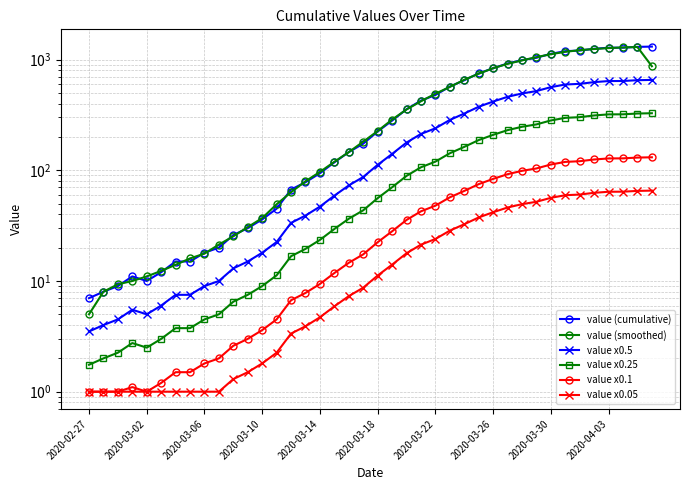

Reading left to right, transcribe all the data shown in this chart.

value (cumulative): 7.0	8.0	9.0	11.0	10.0	12.0	15.0	15.0	18.0	20.0	26.0	30.0	36.0	45.0	67.0	78.0	94.0	118.0	146.0	174.0	224.0	281.0	356.0	426.0	479.0	570.0	651.0	750.0	836.0	922.0	989.0	1039.0	1128.0	1191.0	1208.0	1252.0	1280.0	1282.0	1303.0	1311.0
value (smoothed): 5.0	8.0	9.3	10.0	11.0	12.3	14.0	16.0	17.7	21.3	25.3	30.7	37.0	49.3	63.3	79.7	96.7	119.3	146.0	181.3	226.3	287.0	354.3	420.3	491.7	566.7	657.0	745.7	836.0	915.7	983.3	1052.0	1119.3	1175.7	1217.0	1246.7	1271.3	1288.3	1298.7	871.3
value x0.5: 3.5	4.0	4.5	5.5	5.0	6.0	7.5	7.5	9.0	10.0	13.0	15.0	18.0	22.5	33.5	39.0	47.0	59.0	73.0	87.0	112.0	140.5	178.0	213.0	239.5	285.0	325.5	375.0	418.0	461.0	494.5	519.5	564.0	595.5	604.0	626.0	640.0	641.0	651.5	655.5
value x0.25: 1.8	2.0	2.2	2.8	2.5	3.0	3.8	3.8	4.5	5.0	6.5	7.5	9.0	11.2	16.8	19.5	23.5	29.5	36.5	43.5	56.0	70.2	89.0	106.5	119.8	142.5	162.8	187.5	209.0	230.5	247.2	259.8	282.0	297.8	302.0	313.0	320.0	320.5	325.8	327.8
value x0.1: 1.0	1.0	1.0	1.1	1.0	1.2	1.5	1.5	1.8	2.0	2.6	3.0	3.6	4.5	6.7	7.8	9.4	11.8	14.6	17.4	22.4	28.1	35.6	42.6	47.9	57.0	65.1	75.0	83.6	92.2	98.9	103.9	112.8	119.1	120.8	125.2	128.0	128.2	130.3	131.1
value x0.05: 1.0	1.0	1.0	1.0	1.0	1.0	1.0	1.0	1.0	1.0	1.3	1.5	1.8	2.2	3.4	3.9	4.7	5.9	7.3	8.7	11.2	14.1	17.8	21.3	24.0	28.5	32.6	37.5	41.8	46.1	49.5	52.0	56.4	59.6	60.4	62.6	64.0	64.1	65.2	65.5